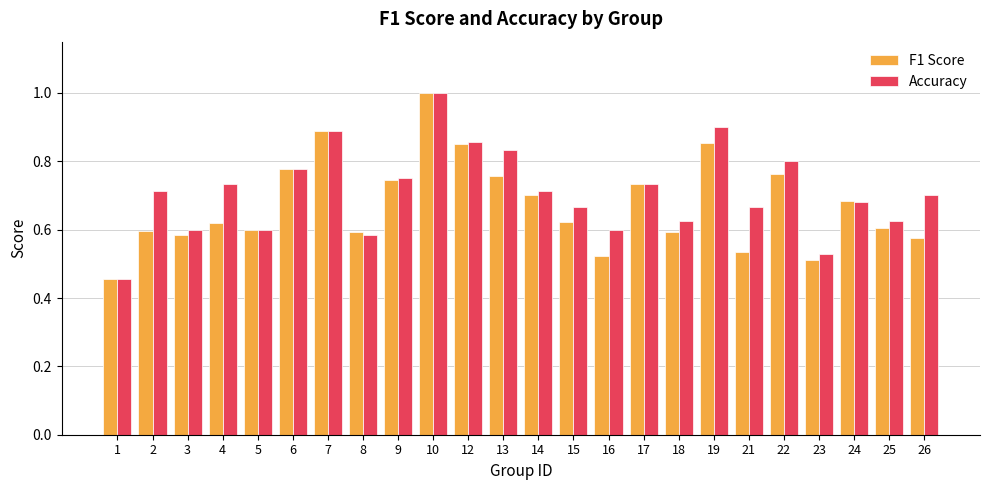

What is the difference between the second highest and second lowest values in the F1 Score series?

0.4